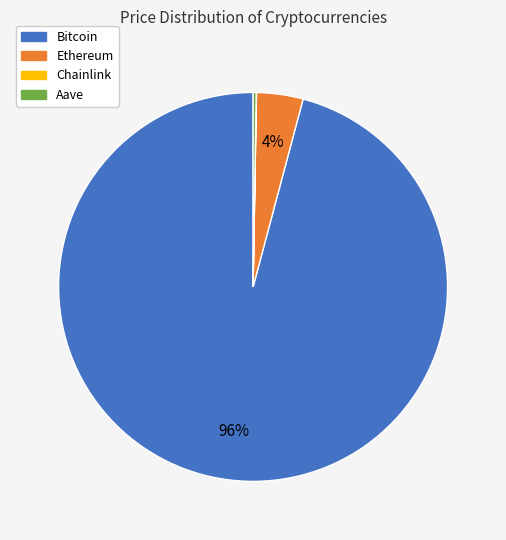

The Bitcoin slice represents 96% of the pie. True or false?

True